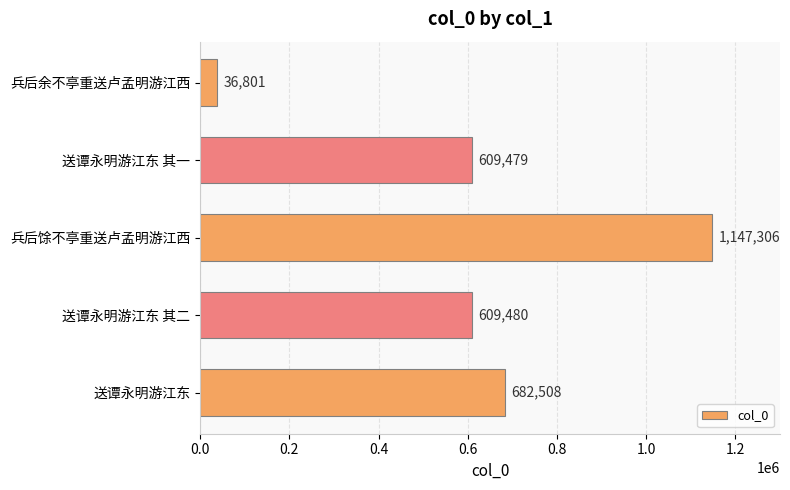

At which label is the value closest to 592053?

送谭永明游江东 其一